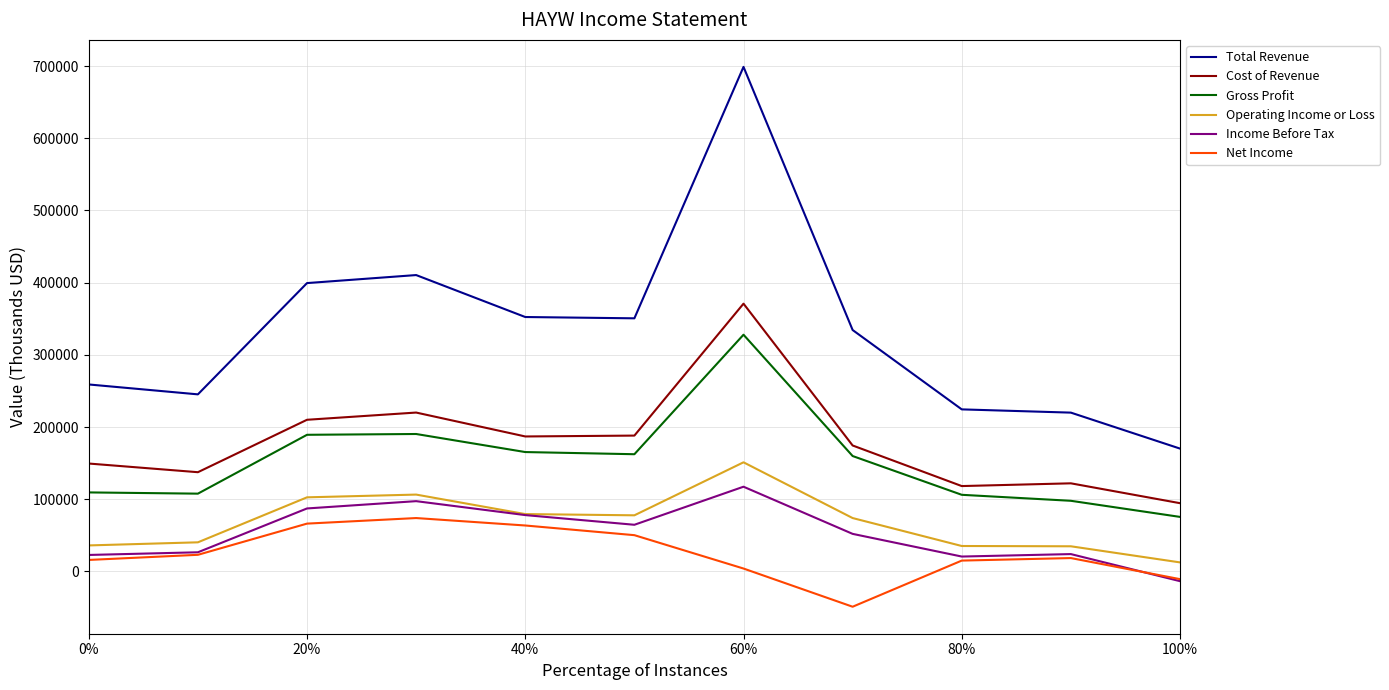

How many distinct data groups are displayed?

6